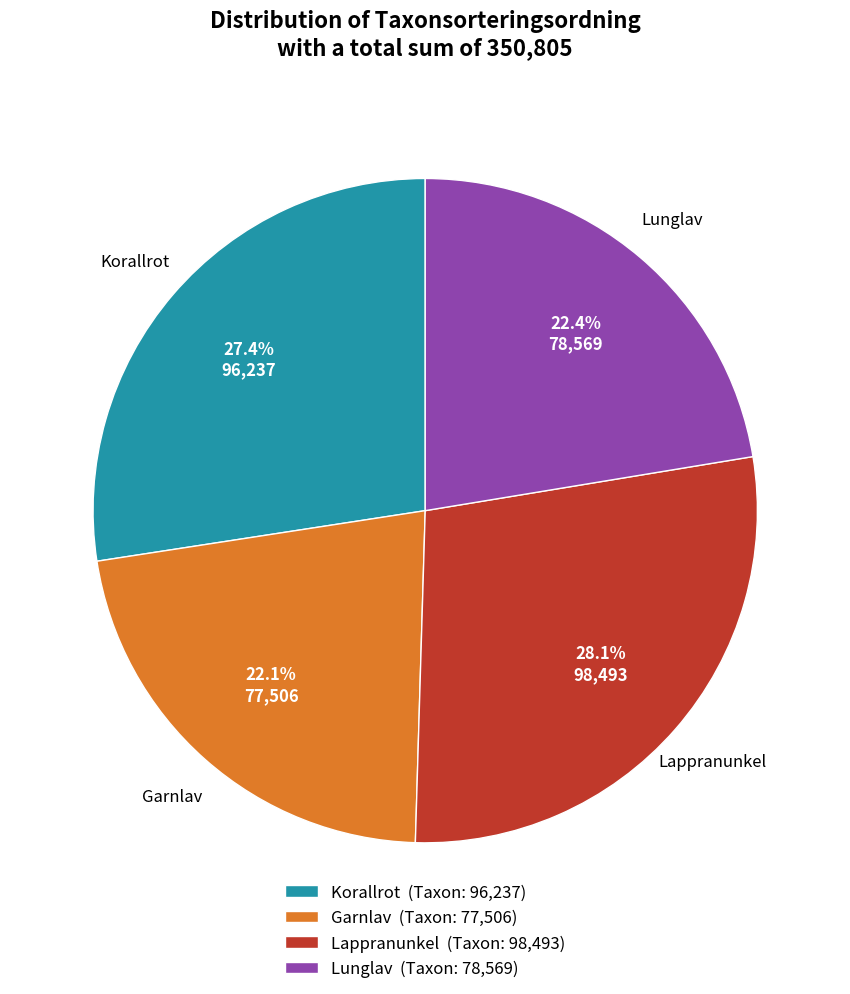

Combined, what portion of the pie is Lappranunkel and Korallrot?

55.5%